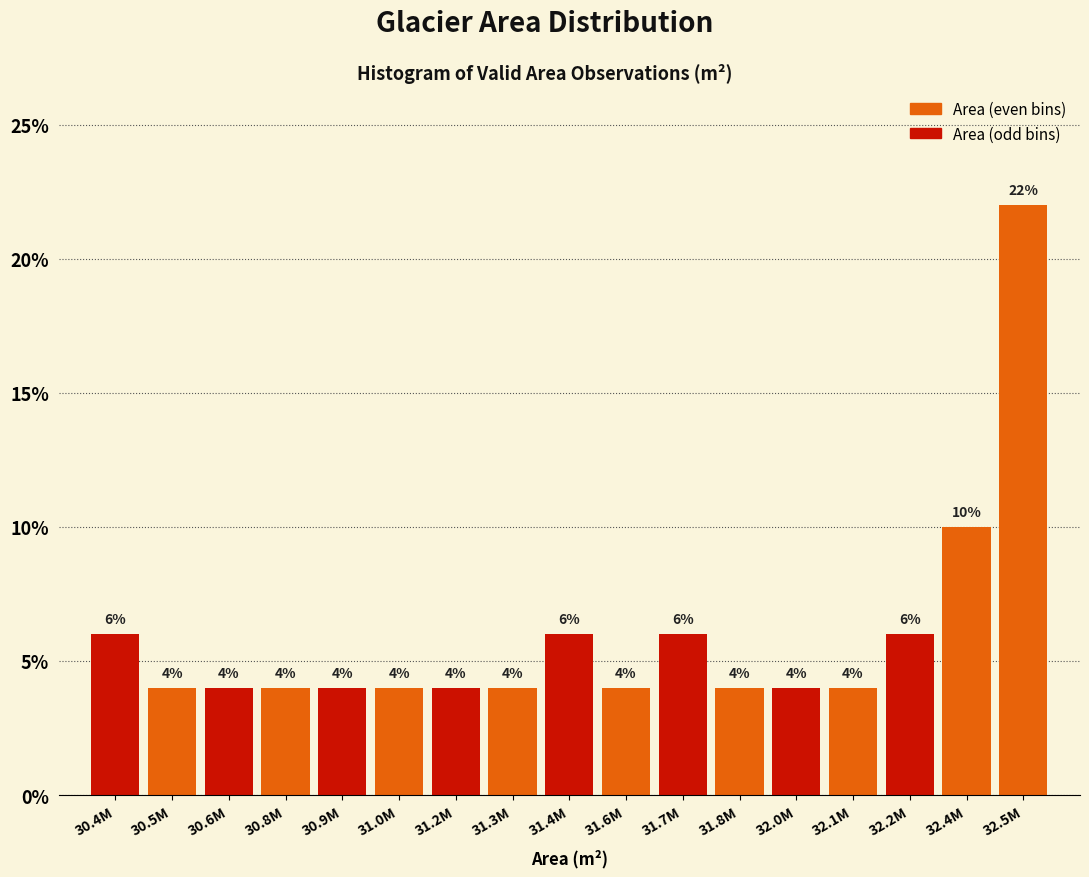

Reading right to left, list all the values displayed in this chart.

32.5M=22	32.4M=10	32.2M=6	32.1M=4	32.0M=4	31.8M=4	31.7M=6	31.6M=4	31.4M=6	31.3M=4	31.2M=4	31.0M=4	30.9M=4	30.8M=4	30.6M=4	30.5M=4	30.4M=6